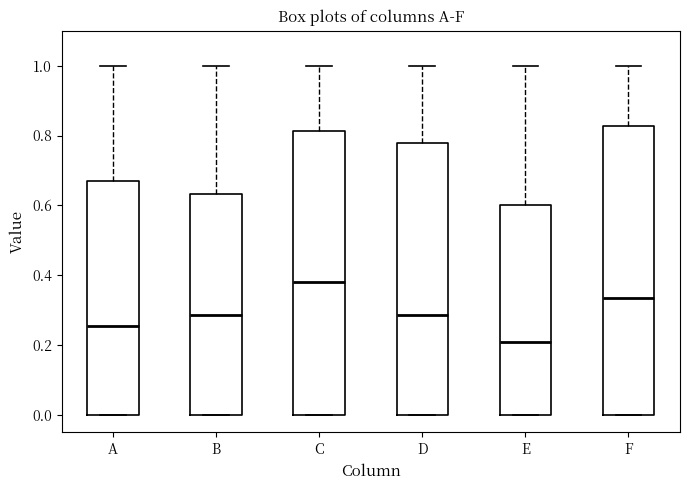

Where does the upper whisker of the box for C end on the y-axis? The values are not printed on the chart, so give them approximately, as read against the axis.

1.00